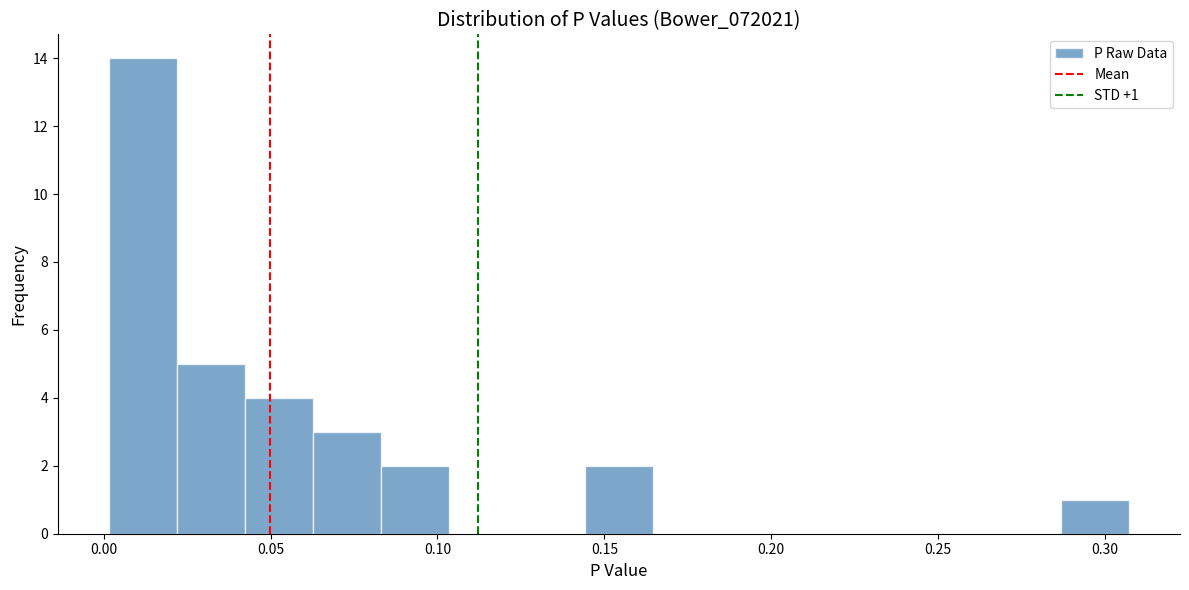

Which range on the x-axis has the tallest bar?

0.000 to 0.020